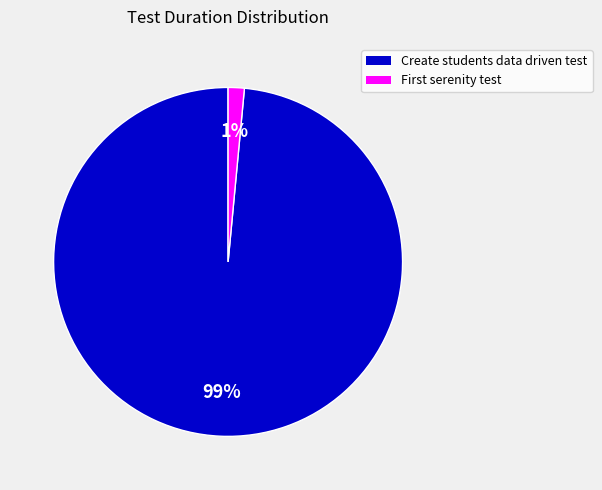

Rank the categories by value from highest to lowest.

Create students data driven test, First serenity test